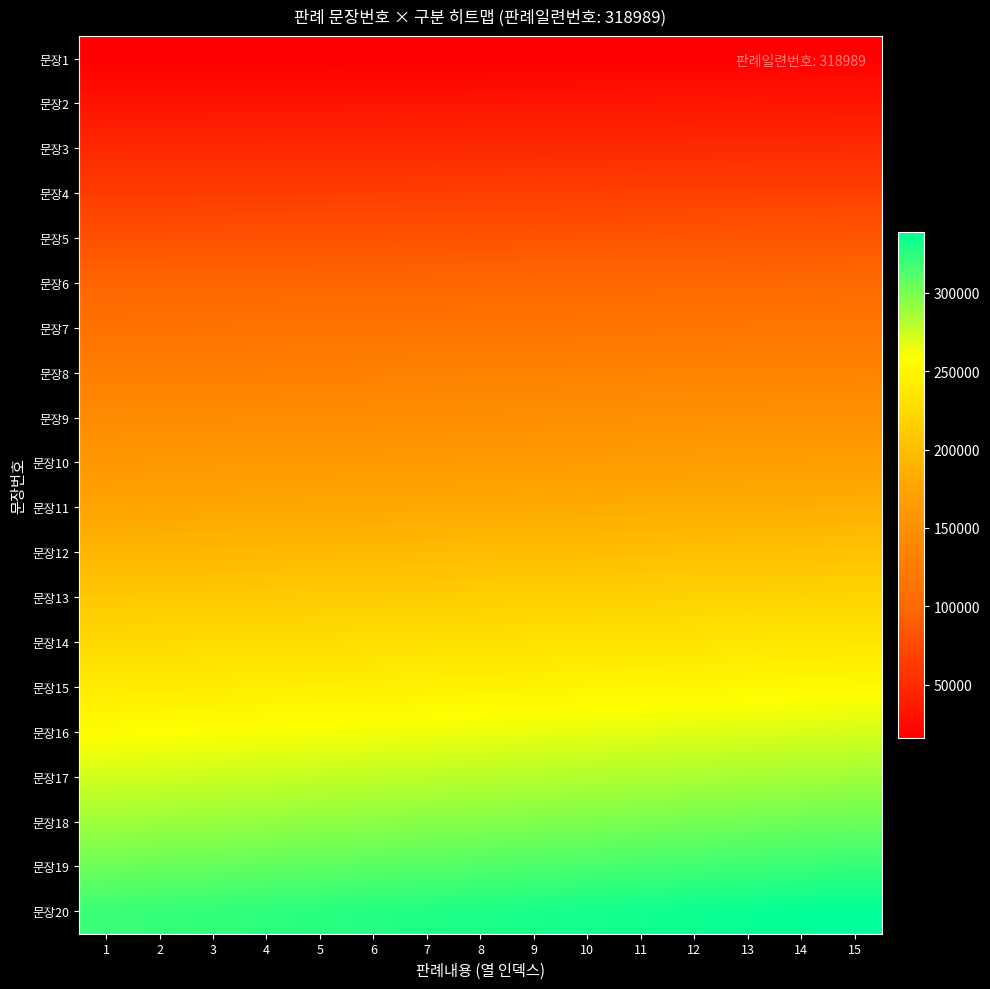

Reading left to right, extract all data points from this chart.

문장1: 1=16015.9	2=16082.4	3=16148.8	4=16215.3	5=16281.7	6=16348.2	7=16414.6	8=16481.1	9=16547.6	10=16614.0	11=16680.5	12=16746.9	13=16813.4	14=16879.8	15=16946.3
문장2: 1=32031.8	2=32164.7	3=32297.6	4=32430.5	5=32563.5	6=32696.4	7=32829.3	8=32962.2	9=33095.1	10=33228.0	11=33360.9	12=33493.8	13=33626.8	14=33759.7	15=33892.6
문장3: 1=48047.7	2=48247.1	3=48446.5	4=48645.8	5=48845.2	6=49044.6	7=49243.9	8=49443.3	9=49642.7	10=49842.0	11=50041.4	12=50240.8	13=50440.1	14=50639.5	15=50838.9
문장4: 1=64063.6	2=64329.4	3=64595.3	4=64861.1	5=65126.9	6=65392.7	7=65658.6	8=65924.4	9=66190.2	10=66456.0	11=66721.9	12=66987.7	13=67253.5	14=67519.3	15=67785.2
문장5: 1=80079.5	2=80411.8	3=80744.1	4=81076.4	5=81408.7	6=81740.9	7=82073.2	8=82405.5	9=82737.8	10=83070.1	11=83402.3	12=83734.6	13=84066.9	14=84399.2	15=84731.5
문장6: 1=96095.4	2=96494.2	3=96892.9	4=97291.6	5=97690.4	6=98089.1	7=98487.9	8=98886.6	9=99285.3	10=99684.1	11=100082.8	12=100481.5	13=100880.3	14=101279.0	15=101677.7
문장7: 1=112111.3	2=112576.5	3=113041.7	4=113506.9	5=113972.1	6=114437.3	7=114902.5	8=115367.7	9=115832.9	10=116298.1	11=116763.3	12=117228.5	13=117693.6	14=118158.8	15=118624.0
문장8: 1=128127.2	2=128658.9	3=129190.5	4=129722.2	5=130253.8	6=130785.5	7=131317.1	8=131848.8	9=132380.4	10=132912.1	11=133443.7	12=133975.4	13=134507.0	14=135038.7	15=135570.3
문장9: 1=144143.2	2=144741.3	3=145339.4	4=145937.5	5=146535.6	6=147133.7	7=147731.8	8=148329.9	9=148928.0	10=149526.1	11=150124.2	12=150722.3	13=151320.4	14=151918.5	15=152516.6
문장10: 1=160159.1	2=160823.6	3=161488.2	4=162152.7	5=162817.3	6=163481.9	7=164146.4	8=164811.0	9=165475.5	10=166140.1	11=166804.7	12=167469.2	13=168133.8	14=168798.3	15=169462.9
문장11: 1=176175.0	2=176906.0	3=177637.0	4=178368.0	5=179099.0	6=179830.0	7=180561.1	8=181292.1	9=182023.1	10=182754.1	11=183485.1	12=184216.1	13=184947.2	14=185678.2	15=186409.2
문장12: 1=192190.9	2=192988.3	3=193785.8	4=194583.3	5=195380.8	6=196178.2	7=196975.7	8=197773.2	9=198570.7	10=199368.1	11=200165.6	12=200963.1	13=201760.5	14=202558.0	15=203355.5
문장13: 1=208206.8	2=209070.7	3=209934.6	4=210798.6	5=211662.5	6=212526.4	7=213390.3	8=214254.3	9=215118.2	10=215982.1	11=216846.1	12=217710.0	13=218573.9	14=219437.8	15=220301.8
문장14: 1=224222.7	2=225153.1	3=226083.5	4=227013.8	5=227944.2	6=228874.6	7=229805.0	8=230735.4	9=231665.8	10=232596.1	11=233526.5	12=234456.9	13=235387.3	14=236317.7	15=237248.1
문장15: 1=240238.6	2=241235.4	3=242232.3	4=243229.1	5=244226.0	6=245222.8	7=246219.6	8=247216.5	9=248213.3	10=249210.2	11=250207.0	12=251203.8	13=252200.7	14=253197.5	15=254194.4
문장16: 1=256254.5	2=257317.8	3=258381.1	4=259444.4	5=260507.7	6=261571.0	7=262634.3	8=263697.6	9=264760.9	10=265824.2	11=266887.5	12=267950.8	13=269014.1	14=270077.4	15=271140.7
문장17: 1=272270.4	2=273400.2	3=274529.9	4=275659.7	5=276789.4	6=277919.2	7=279048.9	8=280178.7	9=281308.4	10=282438.2	11=283567.9	12=284697.7	13=285827.4	14=286957.2	15=288086.9
문장18: 1=288286.3	2=289482.5	3=290678.7	4=291874.9	5=293071.1	6=294267.4	7=295463.6	8=296659.8	9=297856.0	10=299052.2	11=300248.4	12=301444.6	13=302640.8	14=303837.0	15=305033.2
문장19: 1=304302.2	2=305564.9	3=306827.5	4=308090.2	5=309352.9	6=310615.5	7=311878.2	8=313140.9	9=314403.5	10=315666.2	11=316928.9	12=318191.5	13=319454.2	14=320716.9	15=321979.5
문장20: 1=320318.1	2=321647.2	3=322976.4	4=324305.5	5=325634.6	6=326963.7	7=328292.8	8=329622.0	9=330951.1	10=332280.2	11=333609.3	12=334938.5	13=336267.6	14=337596.7	15=338925.8